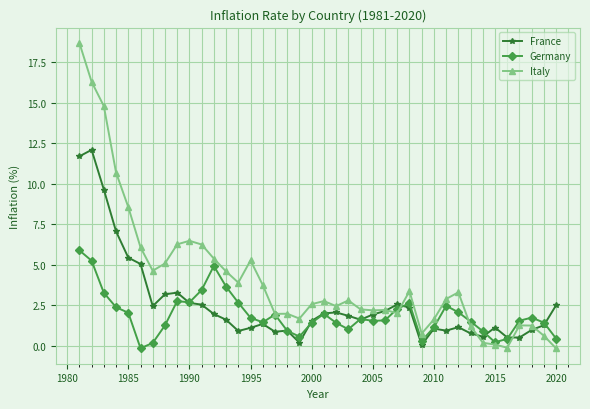

What is the maximum value shown in the chart?

18.7